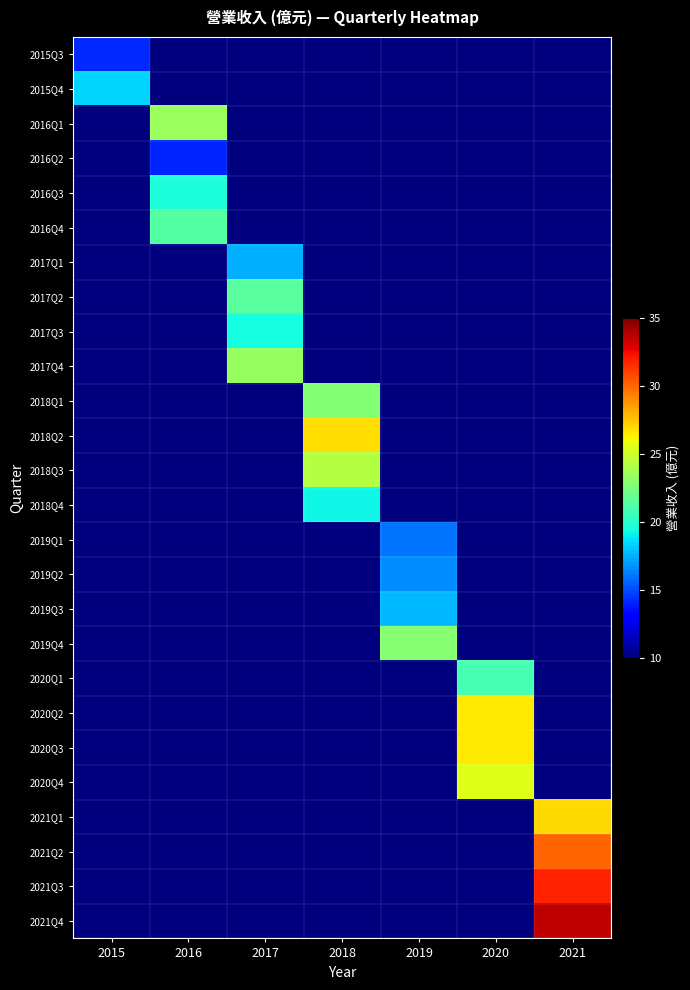

Rank the series at 2020 from highest to lowest value.

2020Q2, 2020Q3, 2020Q4, 2020Q1, 2015Q3, 2015Q4, 2016Q1, 2016Q2, 2016Q3, 2016Q4, 2017Q1, 2017Q2, 2017Q3, 2017Q4, 2018Q1, 2018Q2, 2018Q3, 2018Q4, 2019Q1, 2019Q2, 2019Q3, 2019Q4, 2021Q1, 2021Q2, 2021Q3, 2021Q4